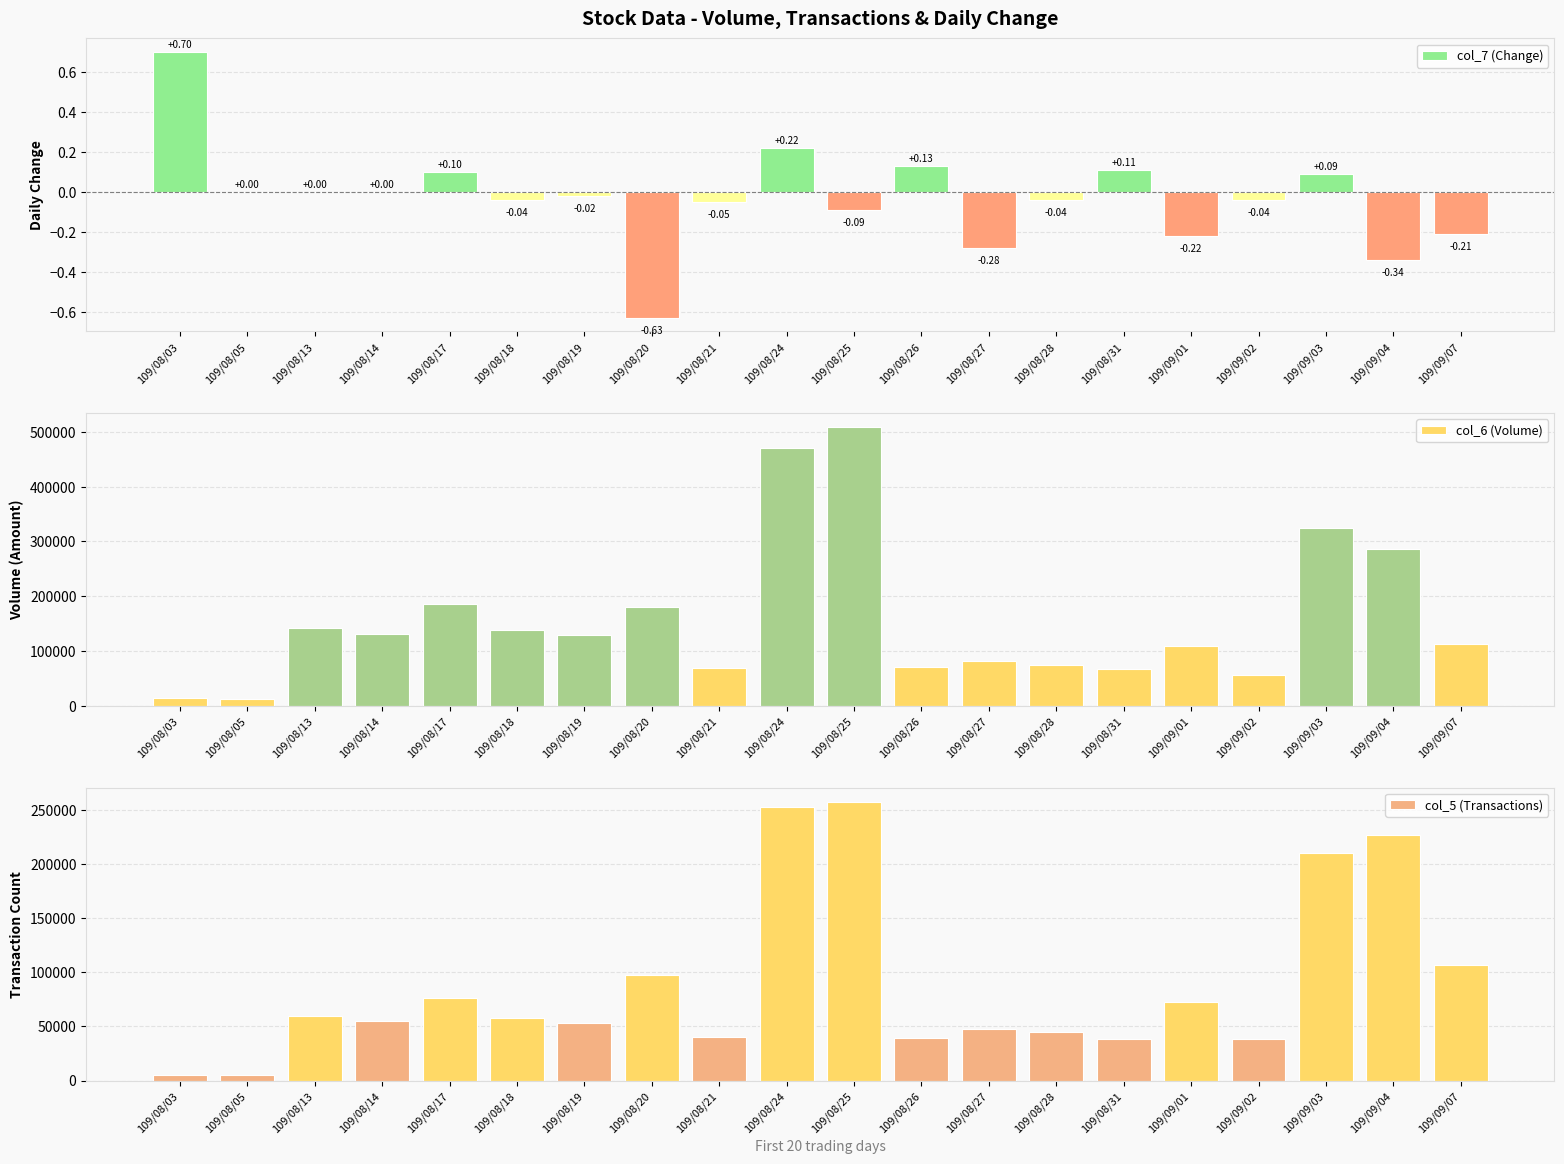

List the series in order of their peak value, highest first.

col_6 (Volume), col_5 (Transactions), col_7 (Change)